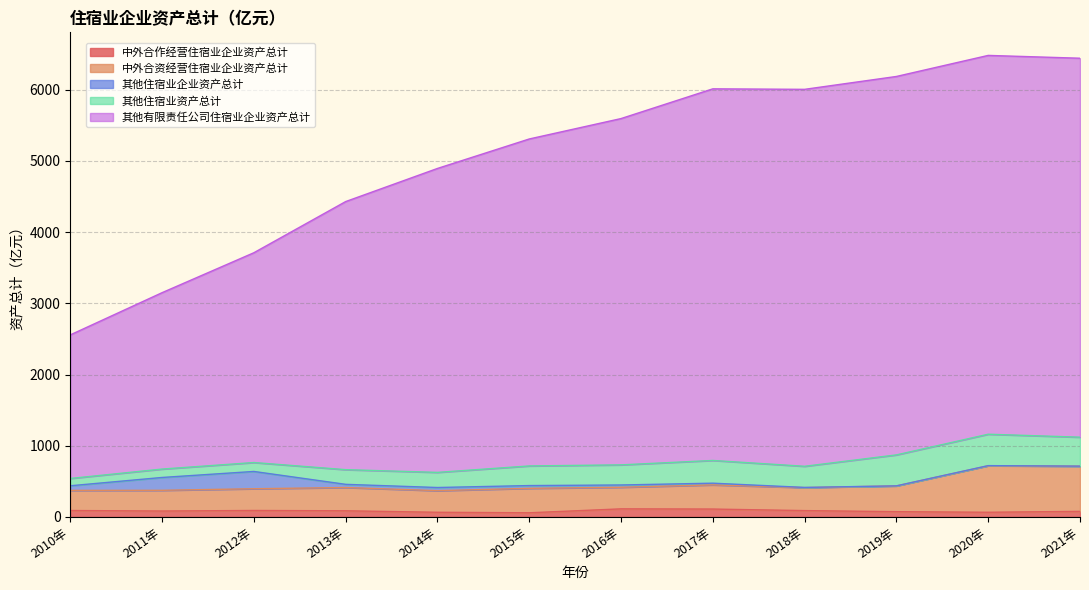

How many interior local peaks does the 中外合作经营住宿业企业资产总计 series have?

2